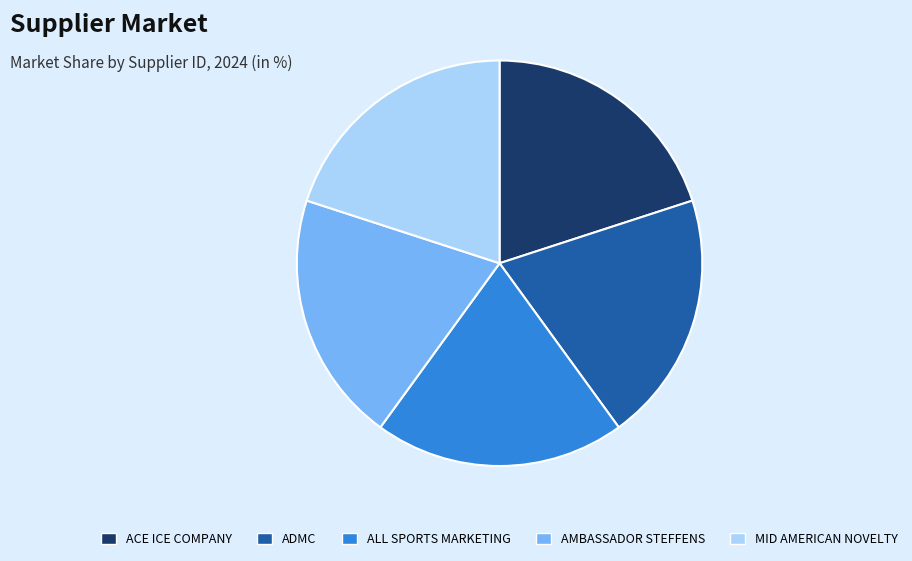

Is it true that ALL SPORTS MARKETING is 20% of the pie?

True